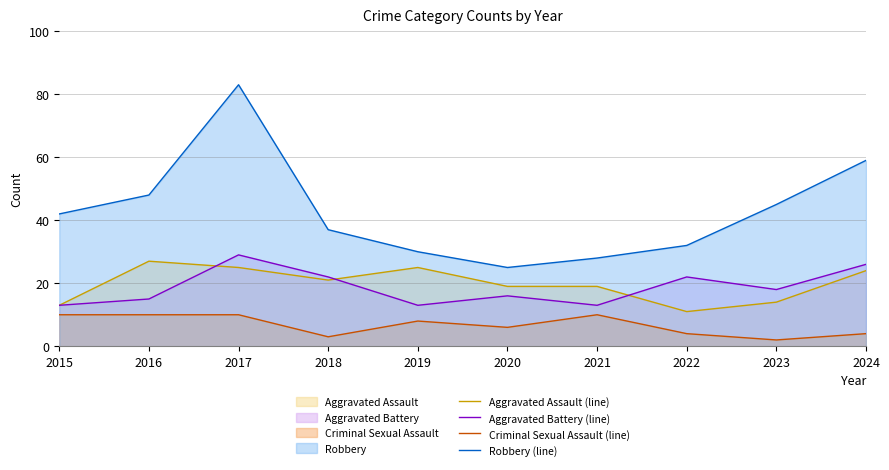

Between 2017 and 2016, which is larger?

2016